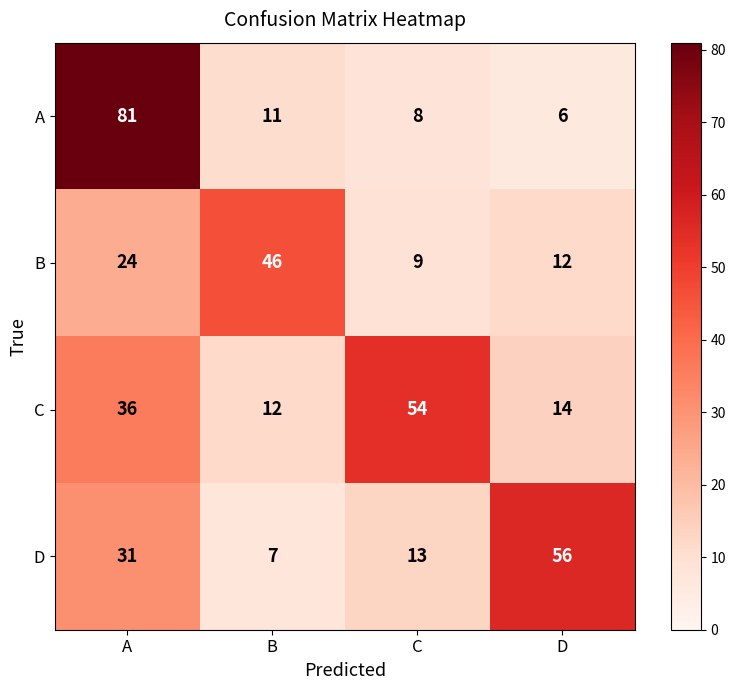

Where is D nearest to the value 31?

A